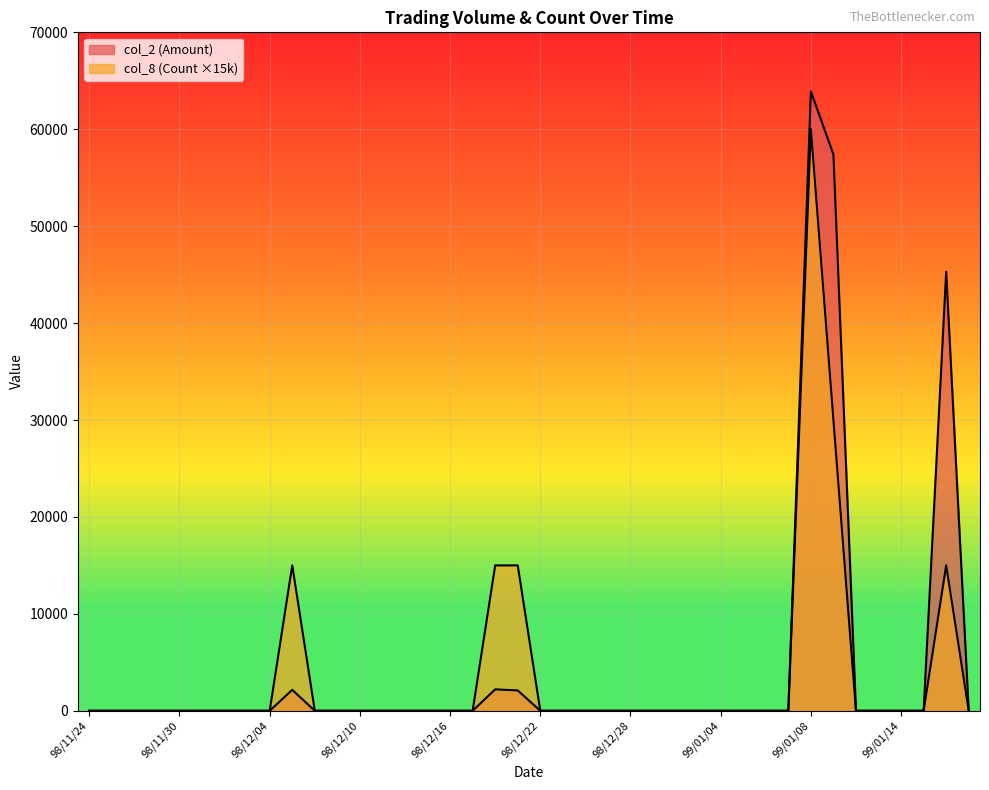

How many interior local peaks does the col_8 (Count) series have?

3